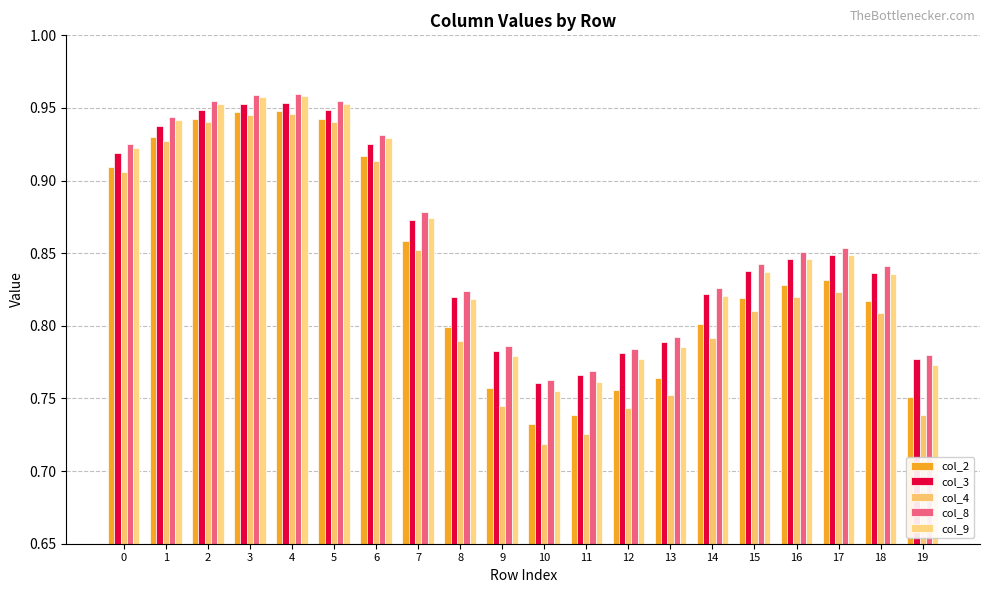

What is the average value of the col_9 series?

0.9